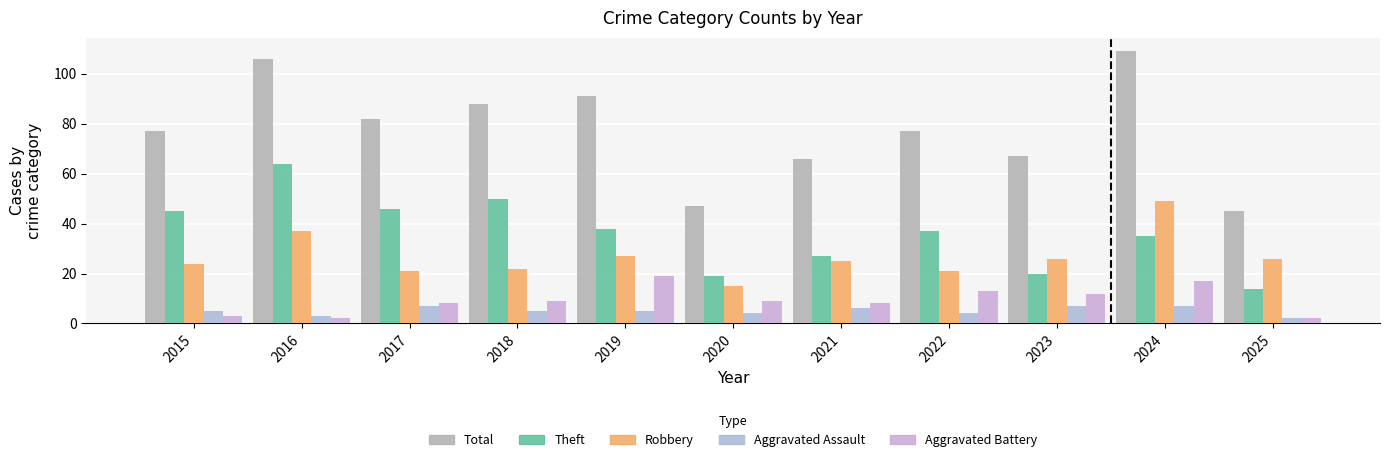

Reading right to left, extract all data points from this chart.

Total: 2025=45	2024=109	2023=67	2022=77	2021=66	2020=47	2019=91	2018=88	2017=82	2016=106	2015=77
Theft: 2025=14	2024=35	2023=20	2022=37	2021=27	2020=19	2019=38	2018=50	2017=46	2016=64	2015=45
Robbery: 2025=26	2024=49	2023=26	2022=21	2021=25	2020=15	2019=27	2018=22	2017=21	2016=37	2015=24
Aggravated Assault: 2025=2	2024=7	2023=7	2022=4	2021=6	2020=4	2019=5	2018=5	2017=7	2016=3	2015=5
Aggravated Battery: 2025=2	2024=17	2023=12	2022=13	2021=8	2020=9	2019=19	2018=9	2017=8	2016=2	2015=3